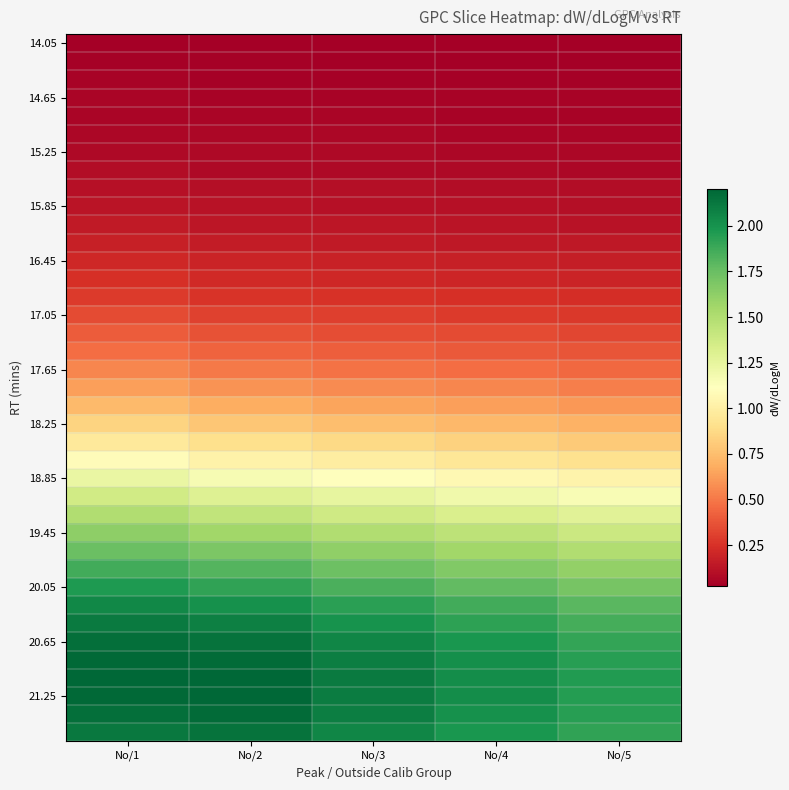

Which category has the highest value across all series?

No/2